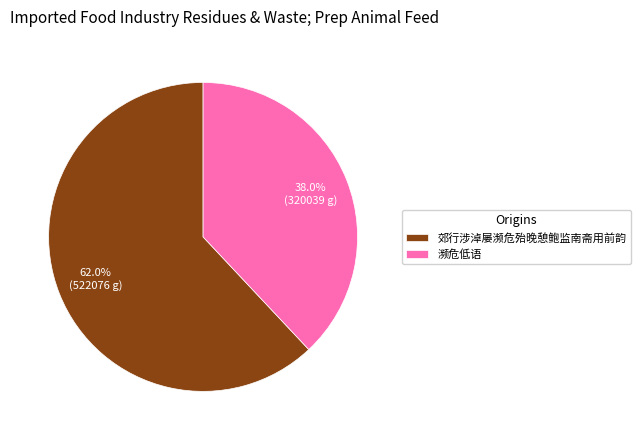

What percentage is the 濒危低语 slice, to the nearest percent?

38%